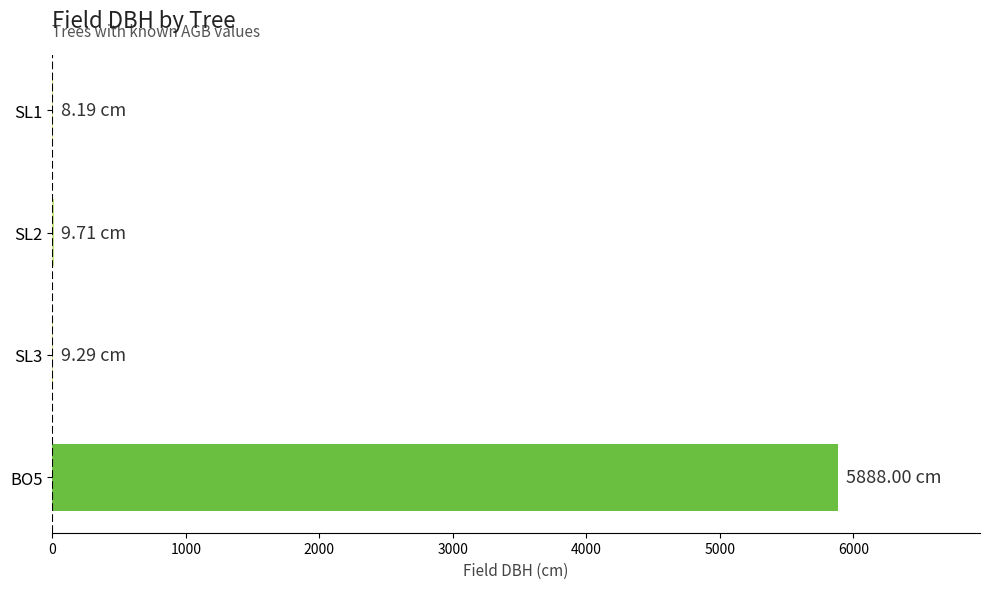

What is the maximum value shown in the chart?

5888.0